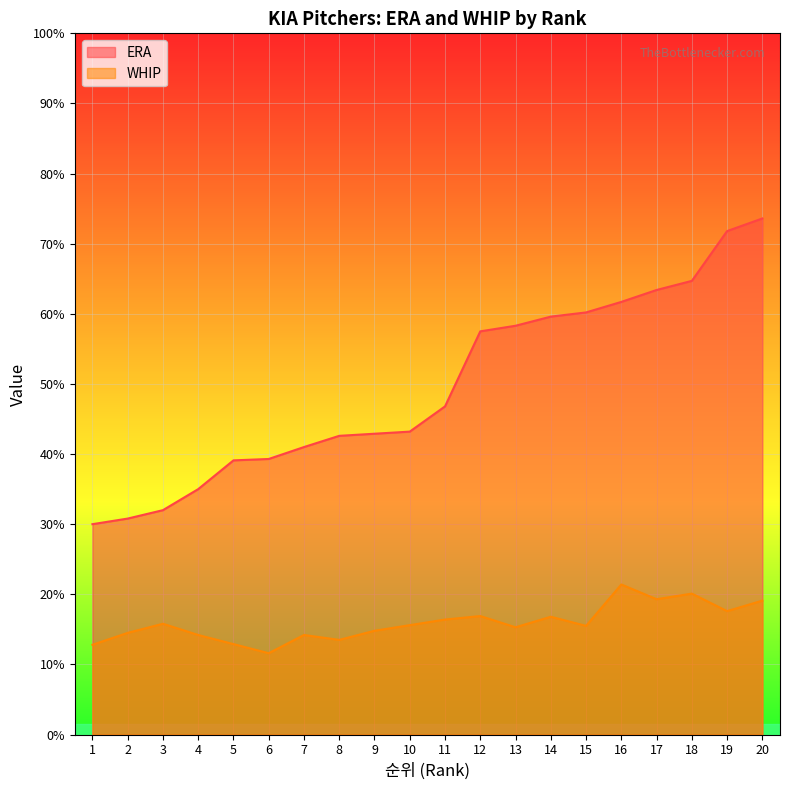

Where is the first local maximum for WHIP?

3